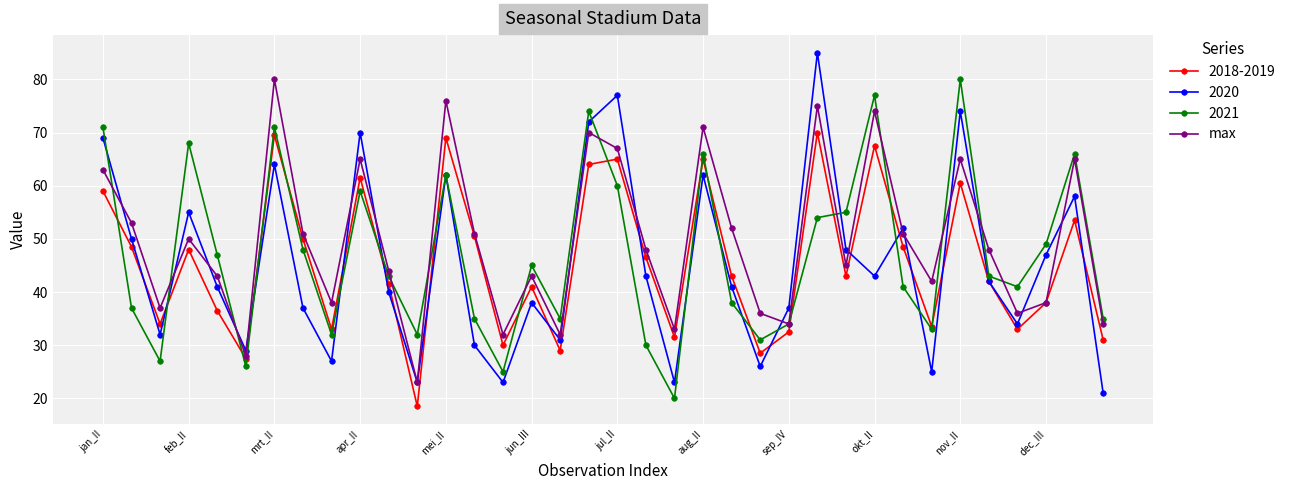

How many distinct data groups are displayed?

4